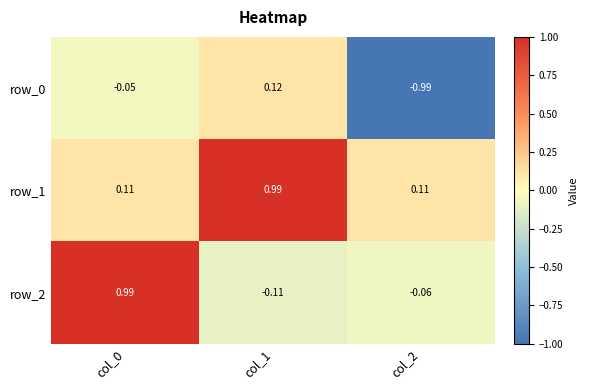

Where is row_2 nearest to the value 0?

col_2